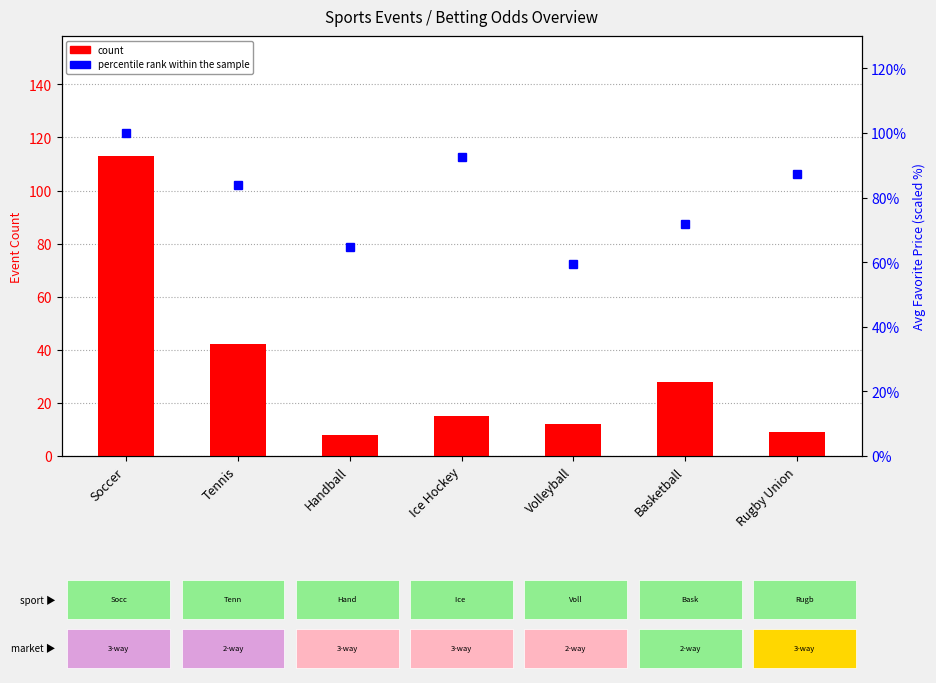

At how many categories does at least one series exceed 57?

7